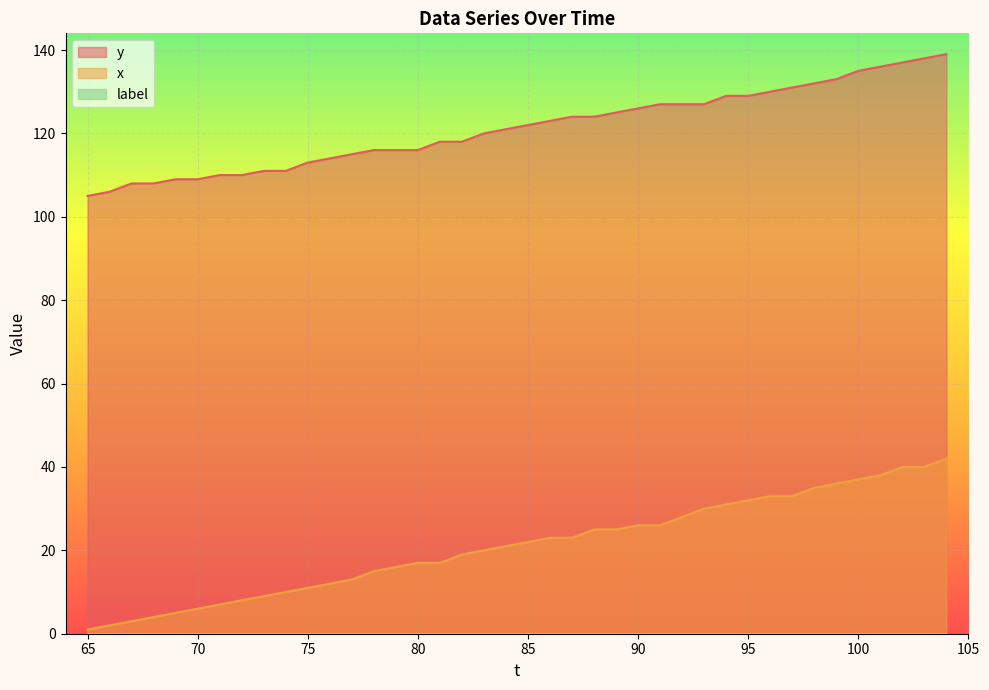

What is the minimum value shown in the chart?

0